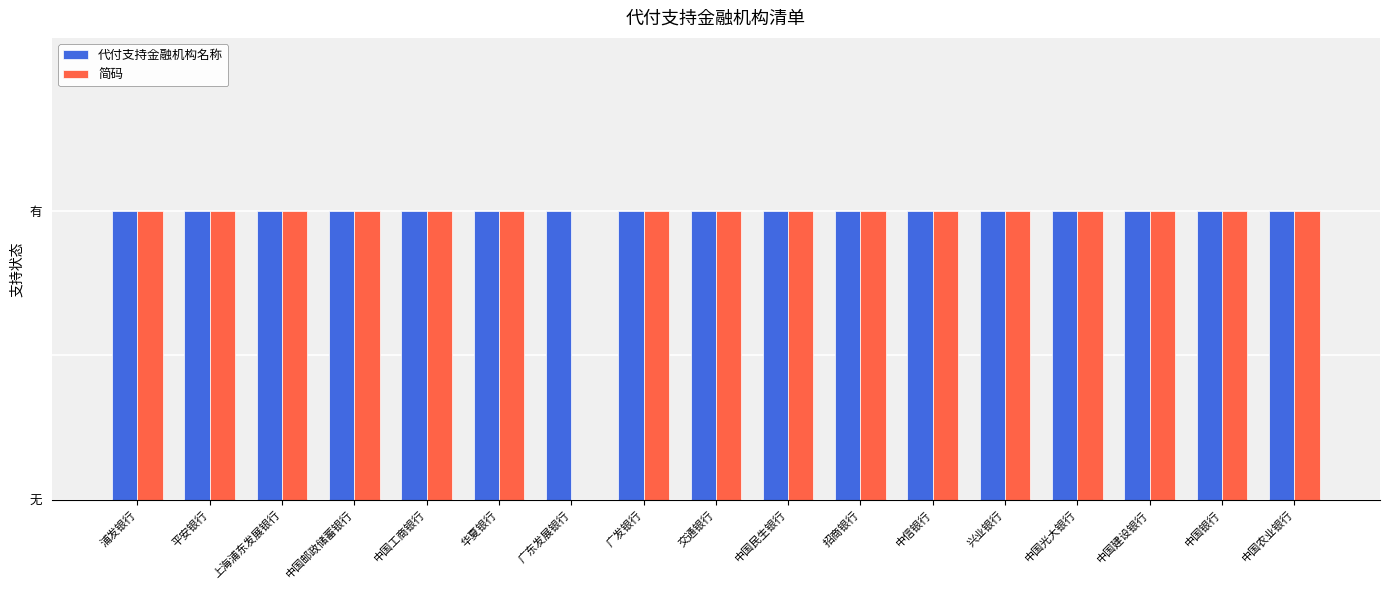

Which series has the widest spread of values?

简码